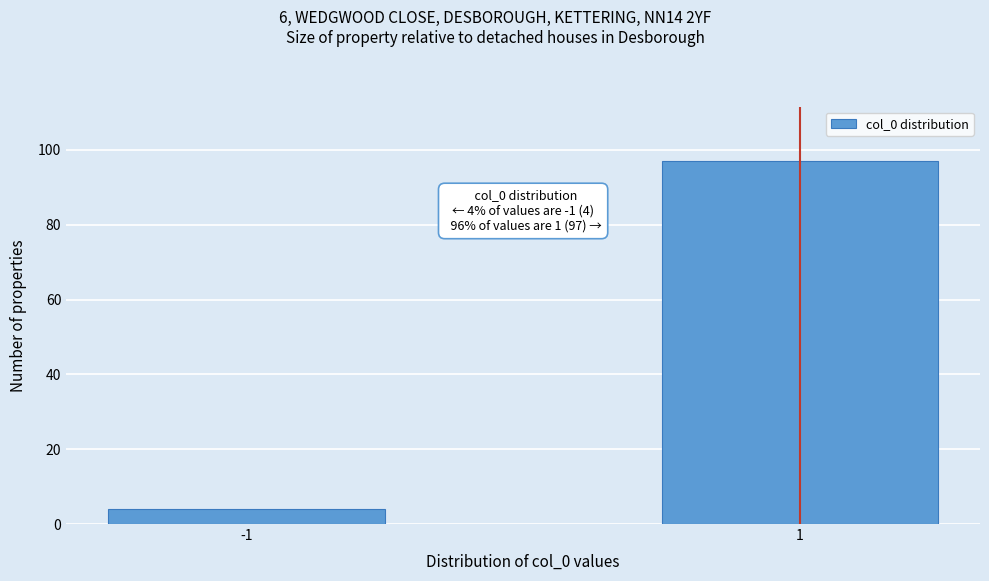

Reading right to left, list all the values displayed in this chart.

1=97	-1=4